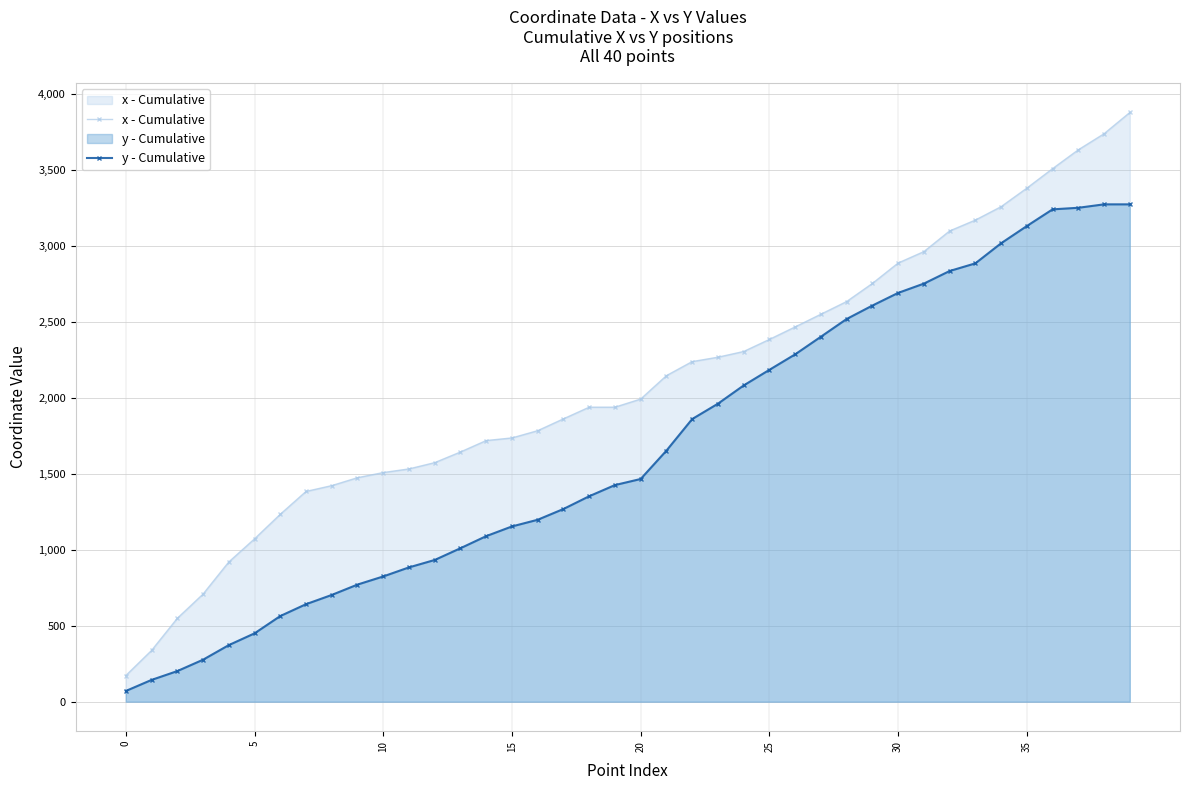

Does the chart display data point markers on the line(s)?

Yes